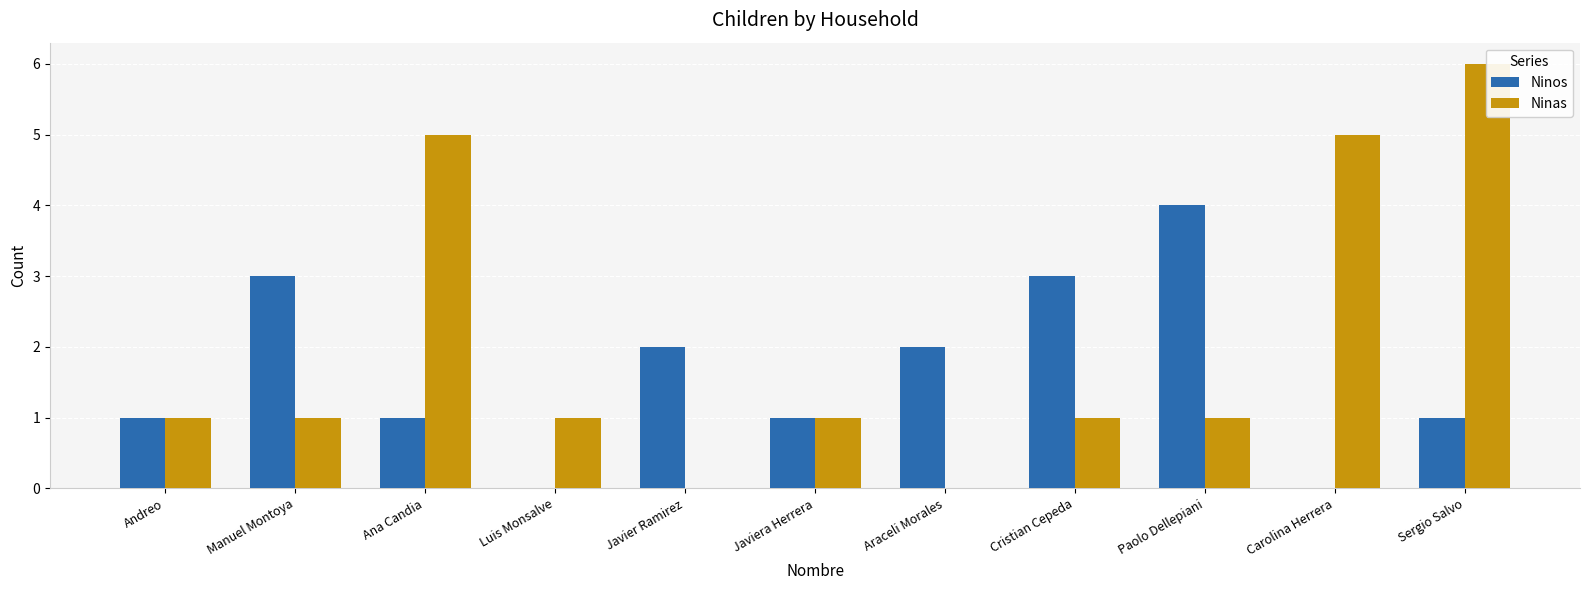

At which label does Ninas first exceed 1?

Ana Candia